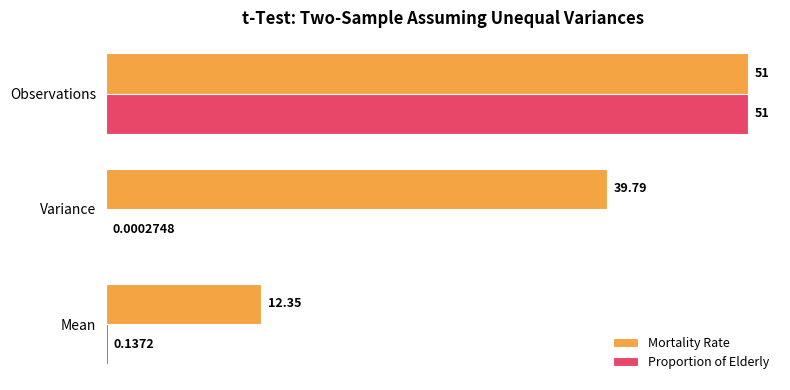

At which category is the sum across all series the highest?

Observations